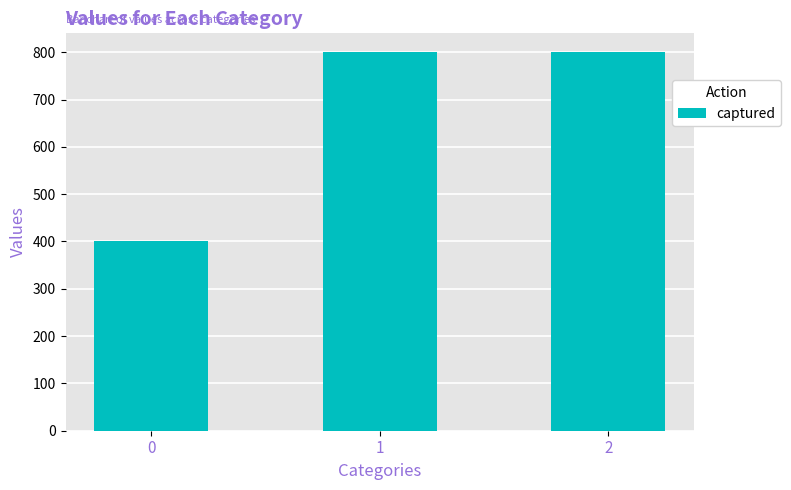

What is the difference between the values at 0 and 2?

400